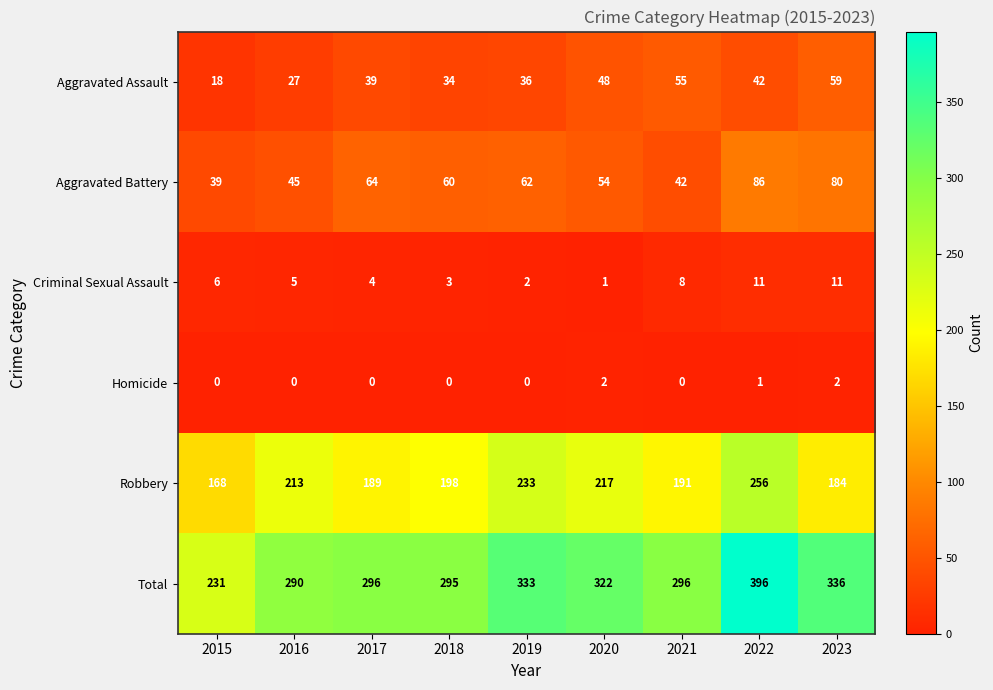

The value of Aggravated Assault at 2023 is 27. True or false?

False